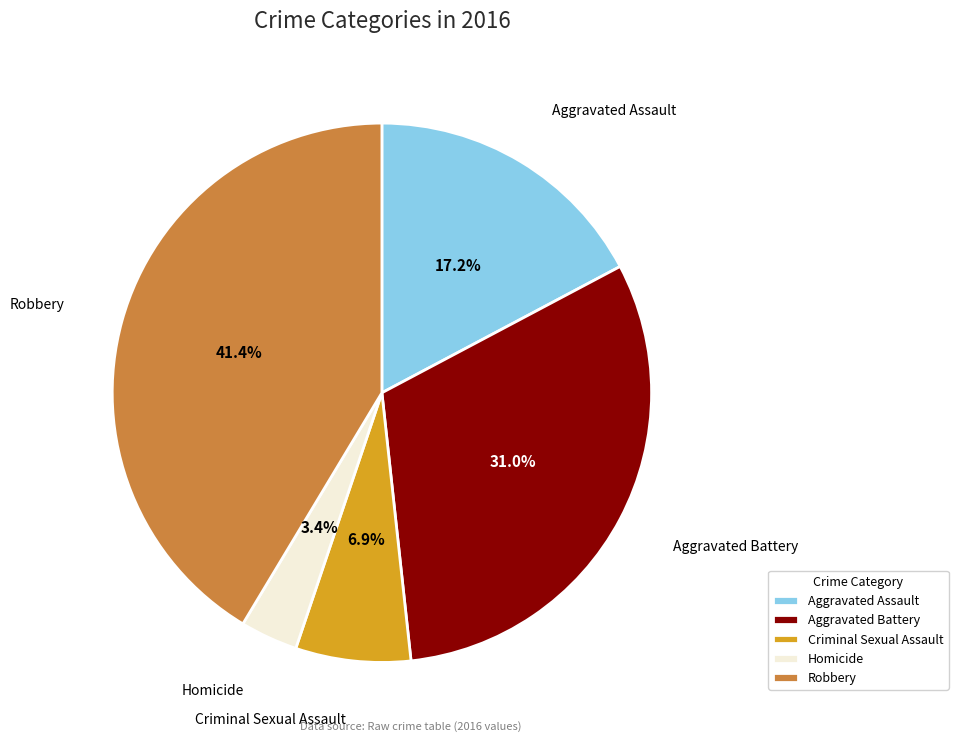

To the nearest percent, what is the difference between the largest and smallest slice percentages?

38%